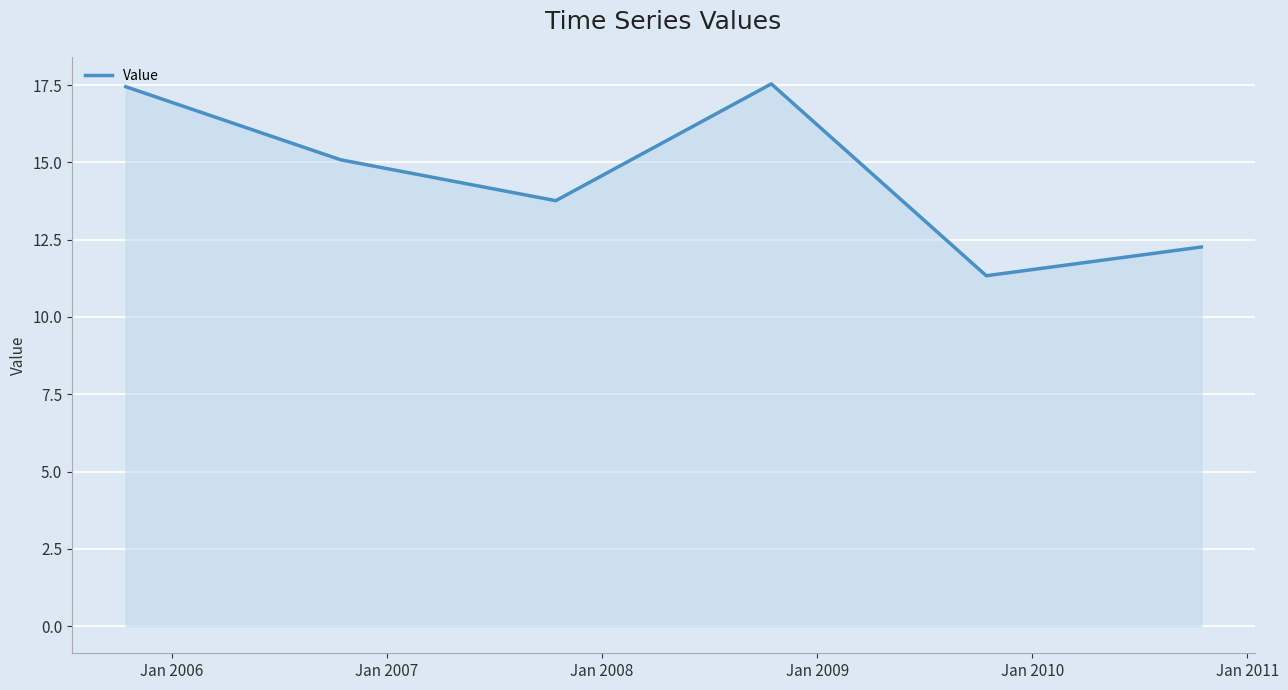

How many interior local peaks (higher than both neighbors) does the data have?

1